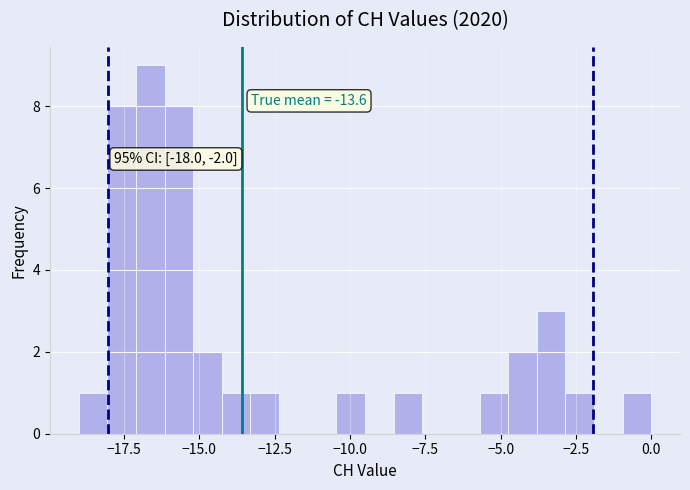

Around what value on the x-axis is the tallest bar? Give the approximate position of its centre, as read against the axis.

-16.5